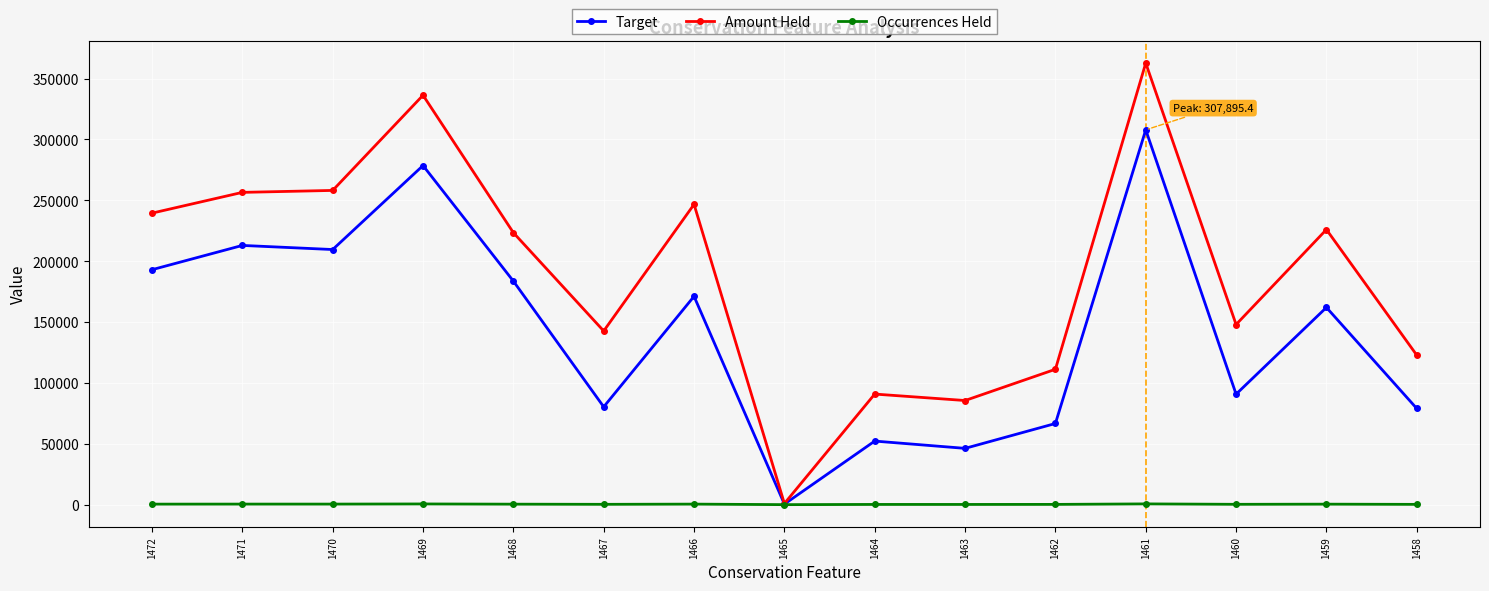

What is the value of the Amount Held point at the 2nd from the left?

256515.0